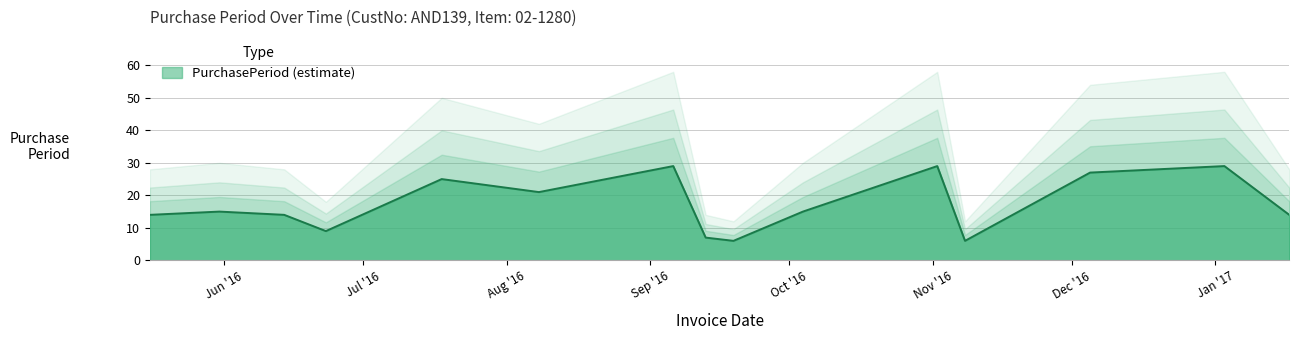

True or false: the data shows 33 at 2016-08-08.

False